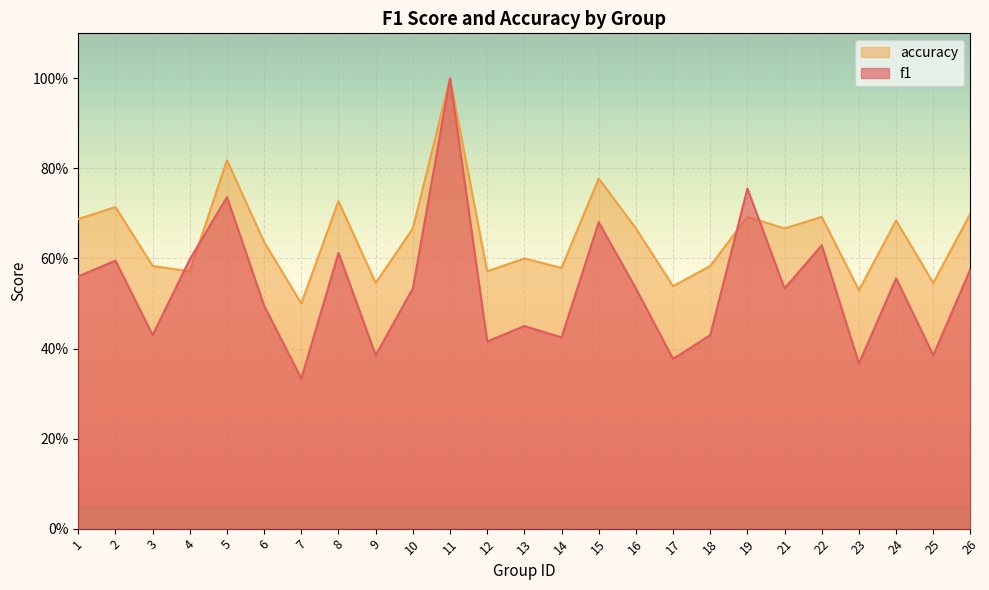

What is the value of the accuracy point at the 2nd from the left?

0.7